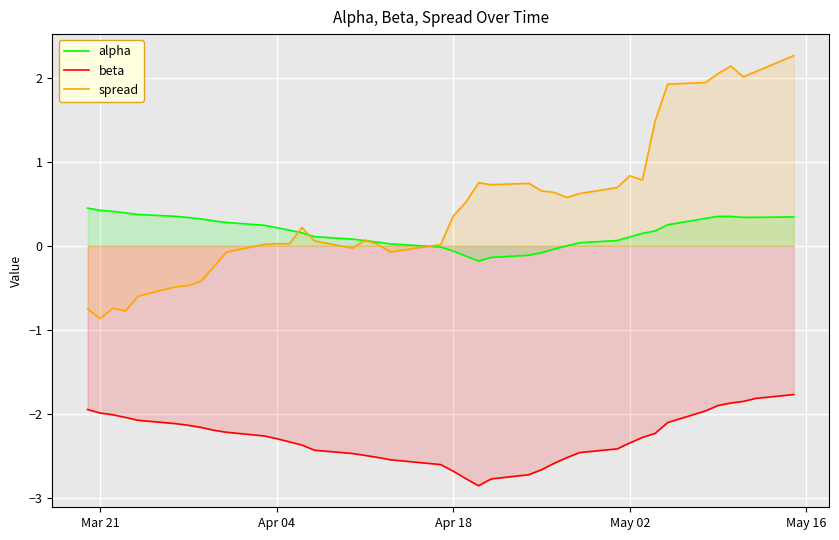

True or false: alpha and beta cross at least once.

False